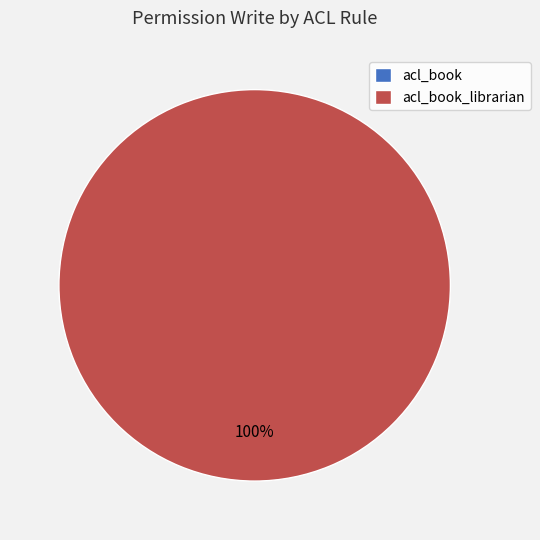

Is there any slice that represents more than half of the pie?

Yes